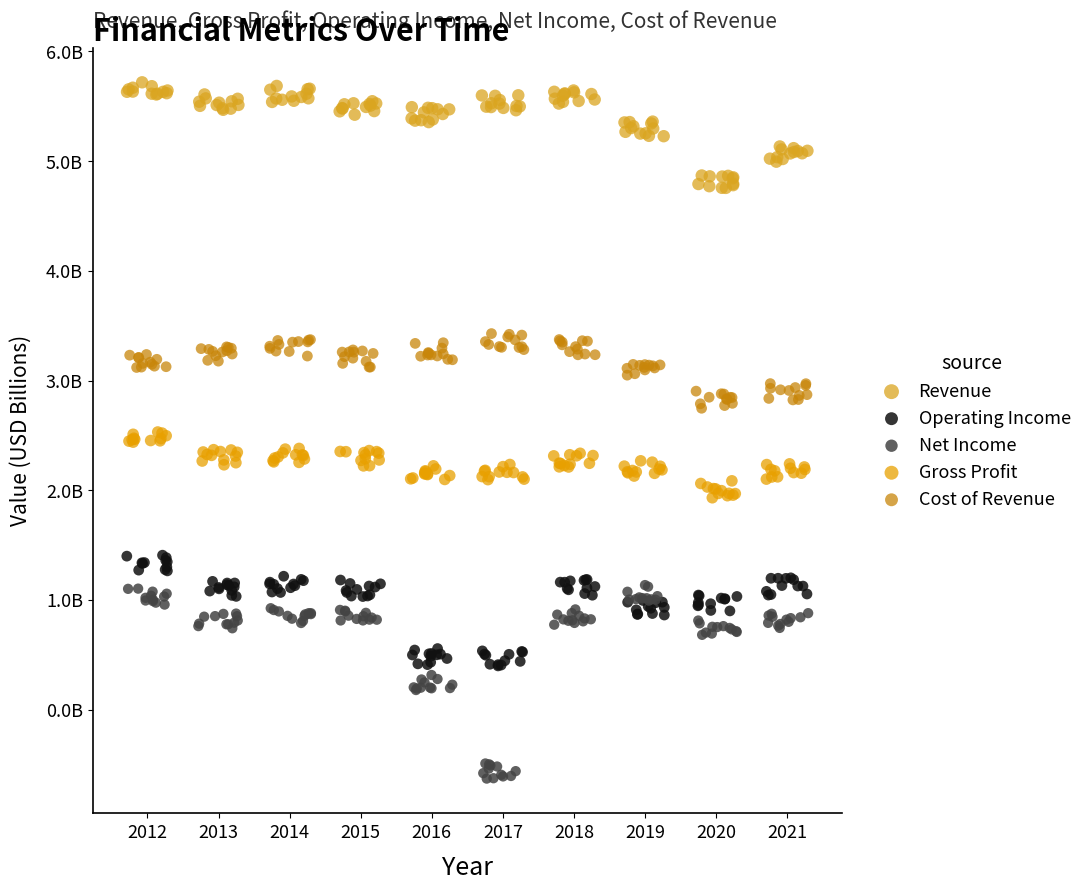

Which series reaches the maximum Y coordinate?

Revenue